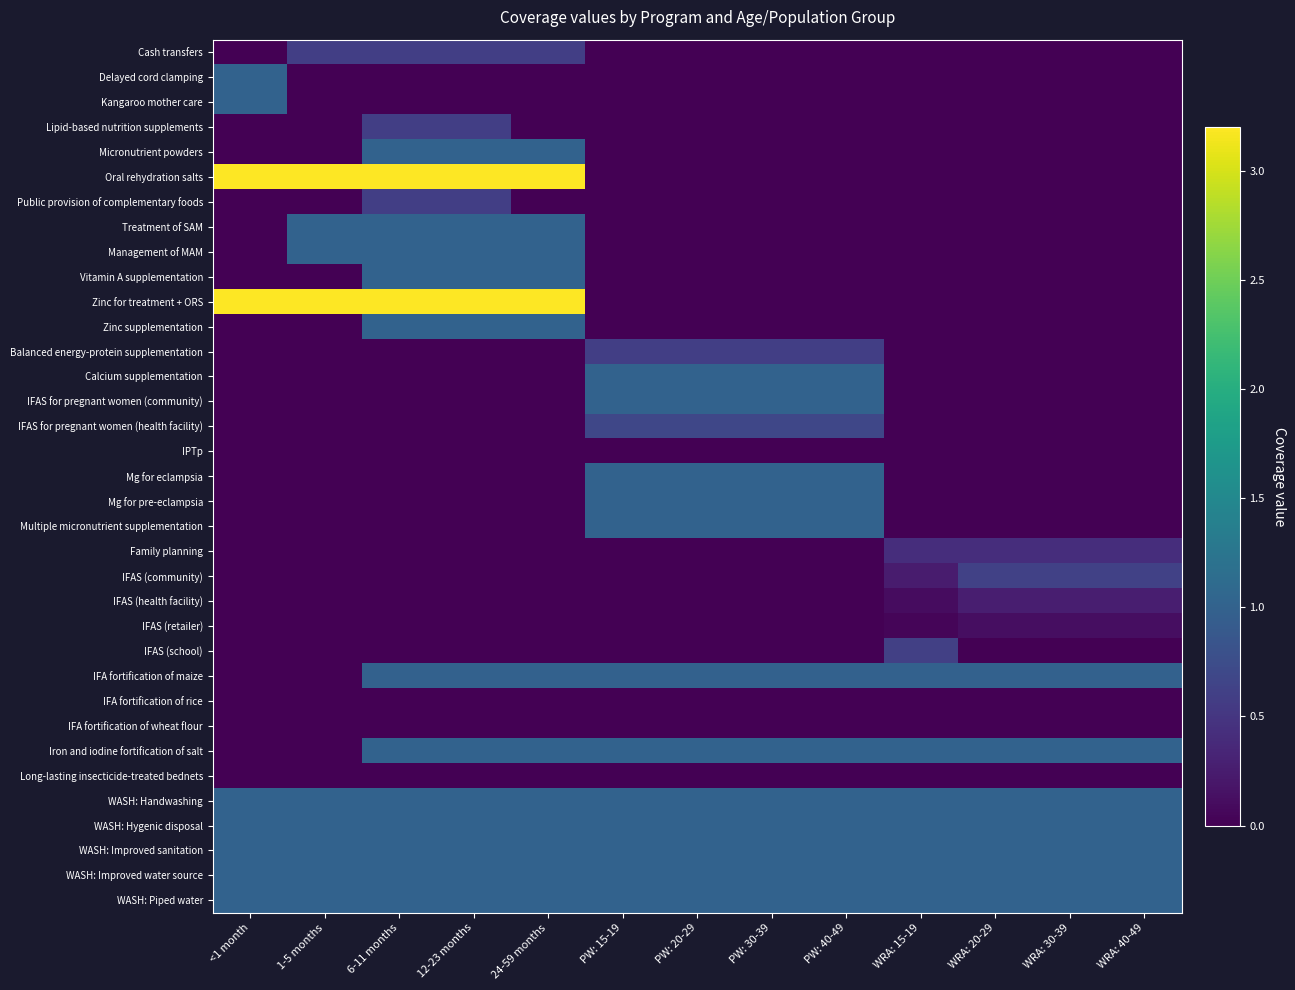

Reading right to left, extract all data points from this chart.

Cash transfers: WRA: 40-49=0.0	WRA: 30-39=0.0	WRA: 20-29=0.0	WRA: 15-19=0.0	PW: 40-49=0.0	PW: 30-39=0.0	PW: 20-29=0.0	PW: 15-19=0.0	24-59 months=0.6	12-23 months=0.6	6-11 months=0.6	1-5 months=0.6	<1 month=0.0
Delayed cord clamping: WRA: 40-49=0.0	WRA: 30-39=0.0	WRA: 20-29=0.0	WRA: 15-19=0.0	PW: 40-49=0.0	PW: 30-39=0.0	PW: 20-29=0.0	PW: 15-19=0.0	24-59 months=0.0	12-23 months=0.0	6-11 months=0.0	1-5 months=0.0	<1 month=1.0
Kangaroo mother care: WRA: 40-49=0.0	WRA: 30-39=0.0	WRA: 20-29=0.0	WRA: 15-19=0.0	PW: 40-49=0.0	PW: 30-39=0.0	PW: 20-29=0.0	PW: 15-19=0.0	24-59 months=0.0	12-23 months=0.0	6-11 months=0.0	1-5 months=0.0	<1 month=1.0
Lipid-based nutrition supplements: WRA: 40-49=0.0	WRA: 30-39=0.0	WRA: 20-29=0.0	WRA: 15-19=0.0	PW: 40-49=0.0	PW: 30-39=0.0	PW: 20-29=0.0	PW: 15-19=0.0	24-59 months=0.0	12-23 months=0.6	6-11 months=0.6	1-5 months=0.0	<1 month=0.0
Micronutrient powders: WRA: 40-49=0.0	WRA: 30-39=0.0	WRA: 20-29=0.0	WRA: 15-19=0.0	PW: 40-49=0.0	PW: 30-39=0.0	PW: 20-29=0.0	PW: 15-19=0.0	24-59 months=1.0	12-23 months=1.0	6-11 months=1.0	1-5 months=0.0	<1 month=0.0
Oral rehydration salts: WRA: 40-49=0.0	WRA: 30-39=0.0	WRA: 20-29=0.0	WRA: 15-19=0.0	PW: 40-49=0.0	PW: 30-39=0.0	PW: 20-29=0.0	PW: 15-19=0.0	24-59 months=3.2	12-23 months=3.2	6-11 months=3.2	1-5 months=3.2	<1 month=3.2
Public provision of complementary foods: WRA: 40-49=0.0	WRA: 30-39=0.0	WRA: 20-29=0.0	WRA: 15-19=0.0	PW: 40-49=0.0	PW: 30-39=0.0	PW: 20-29=0.0	PW: 15-19=0.0	24-59 months=0.0	12-23 months=0.6	6-11 months=0.6	1-5 months=0.0	<1 month=0.0
Treatment of SAM: WRA: 40-49=0.0	WRA: 30-39=0.0	WRA: 20-29=0.0	WRA: 15-19=0.0	PW: 40-49=0.0	PW: 30-39=0.0	PW: 20-29=0.0	PW: 15-19=0.0	24-59 months=1.0	12-23 months=1.0	6-11 months=1.0	1-5 months=1.0	<1 month=0.0
Management of MAM: WRA: 40-49=0.0	WRA: 30-39=0.0	WRA: 20-29=0.0	WRA: 15-19=0.0	PW: 40-49=0.0	PW: 30-39=0.0	PW: 20-29=0.0	PW: 15-19=0.0	24-59 months=1.0	12-23 months=1.0	6-11 months=1.0	1-5 months=1.0	<1 month=0.0
Vitamin A supplementation: WRA: 40-49=0.0	WRA: 30-39=0.0	WRA: 20-29=0.0	WRA: 15-19=0.0	PW: 40-49=0.0	PW: 30-39=0.0	PW: 20-29=0.0	PW: 15-19=0.0	24-59 months=1.0	12-23 months=1.0	6-11 months=1.0	1-5 months=0.0	<1 month=0.0
Zinc for treatment + ORS: WRA: 40-49=0.0	WRA: 30-39=0.0	WRA: 20-29=0.0	WRA: 15-19=0.0	PW: 40-49=0.0	PW: 30-39=0.0	PW: 20-29=0.0	PW: 15-19=0.0	24-59 months=3.2	12-23 months=3.2	6-11 months=3.2	1-5 months=3.2	<1 month=3.2
Zinc supplementation: WRA: 40-49=0.0	WRA: 30-39=0.0	WRA: 20-29=0.0	WRA: 15-19=0.0	PW: 40-49=0.0	PW: 30-39=0.0	PW: 20-29=0.0	PW: 15-19=0.0	24-59 months=1.0	12-23 months=1.0	6-11 months=1.0	1-5 months=0.0	<1 month=0.0
Balanced energy-protein supplementation: WRA: 40-49=0.0	WRA: 30-39=0.0	WRA: 20-29=0.0	WRA: 15-19=0.0	PW: 40-49=0.6	PW: 30-39=0.6	PW: 20-29=0.6	PW: 15-19=0.6	24-59 months=0.0	12-23 months=0.0	6-11 months=0.0	1-5 months=0.0	<1 month=0.0
Calcium supplementation: WRA: 40-49=0.0	WRA: 30-39=0.0	WRA: 20-29=0.0	WRA: 15-19=0.0	PW: 40-49=1.0	PW: 30-39=1.0	PW: 20-29=1.0	PW: 15-19=1.0	24-59 months=0.0	12-23 months=0.0	6-11 months=0.0	1-5 months=0.0	<1 month=0.0
IFAS for pregnant women (community): WRA: 40-49=0.0	WRA: 30-39=0.0	WRA: 20-29=0.0	WRA: 15-19=0.0	PW: 40-49=1.0	PW: 30-39=1.0	PW: 20-29=1.0	PW: 15-19=1.0	24-59 months=0.0	12-23 months=0.0	6-11 months=0.0	1-5 months=0.0	<1 month=0.0
IFAS for pregnant women (health facility): WRA: 40-49=0.0	WRA: 30-39=0.0	WRA: 20-29=0.0	WRA: 15-19=0.0	PW: 40-49=0.7	PW: 30-39=0.7	PW: 20-29=0.7	PW: 15-19=0.7	24-59 months=0.0	12-23 months=0.0	6-11 months=0.0	1-5 months=0.0	<1 month=0.0
IPTp: WRA: 40-49=0.0	WRA: 30-39=0.0	WRA: 20-29=0.0	WRA: 15-19=0.0	PW: 40-49=0.0	PW: 30-39=0.0	PW: 20-29=0.0	PW: 15-19=0.0	24-59 months=0.0	12-23 months=0.0	6-11 months=0.0	1-5 months=0.0	<1 month=0.0
Mg for eclampsia: WRA: 40-49=0.0	WRA: 30-39=0.0	WRA: 20-29=0.0	WRA: 15-19=0.0	PW: 40-49=1.0	PW: 30-39=1.0	PW: 20-29=1.0	PW: 15-19=1.0	24-59 months=0.0	12-23 months=0.0	6-11 months=0.0	1-5 months=0.0	<1 month=0.0
Mg for pre-eclampsia: WRA: 40-49=0.0	WRA: 30-39=0.0	WRA: 20-29=0.0	WRA: 15-19=0.0	PW: 40-49=1.0	PW: 30-39=1.0	PW: 20-29=1.0	PW: 15-19=1.0	24-59 months=0.0	12-23 months=0.0	6-11 months=0.0	1-5 months=0.0	<1 month=0.0
Multiple micronutrient supplementation: WRA: 40-49=0.0	WRA: 30-39=0.0	WRA: 20-29=0.0	WRA: 15-19=0.0	PW: 40-49=1.0	PW: 30-39=1.0	PW: 20-29=1.0	PW: 15-19=1.0	24-59 months=0.0	12-23 months=0.0	6-11 months=0.0	1-5 months=0.0	<1 month=0.0
Family planning: WRA: 40-49=0.4	WRA: 30-39=0.4	WRA: 20-29=0.4	WRA: 15-19=0.4	PW: 40-49=0.0	PW: 30-39=0.0	PW: 20-29=0.0	PW: 15-19=0.0	24-59 months=0.0	12-23 months=0.0	6-11 months=0.0	1-5 months=0.0	<1 month=0.0
IFAS (community): WRA: 40-49=0.6	WRA: 30-39=0.6	WRA: 20-29=0.6	WRA: 15-19=0.2	PW: 40-49=0.0	PW: 30-39=0.0	PW: 20-29=0.0	PW: 15-19=0.0	24-59 months=0.0	12-23 months=0.0	6-11 months=0.0	1-5 months=0.0	<1 month=0.0
IFAS (health facility): WRA: 40-49=0.3	WRA: 30-39=0.3	WRA: 20-29=0.3	WRA: 15-19=0.1	PW: 40-49=0.0	PW: 30-39=0.0	PW: 20-29=0.0	PW: 15-19=0.0	24-59 months=0.0	12-23 months=0.0	6-11 months=0.0	1-5 months=0.0	<1 month=0.0
IFAS (retailer): WRA: 40-49=0.1	WRA: 30-39=0.1	WRA: 20-29=0.1	WRA: 15-19=0.0	PW: 40-49=0.0	PW: 30-39=0.0	PW: 20-29=0.0	PW: 15-19=0.0	24-59 months=0.0	12-23 months=0.0	6-11 months=0.0	1-5 months=0.0	<1 month=0.0
IFAS (school): WRA: 40-49=0.0	WRA: 30-39=0.0	WRA: 20-29=0.0	WRA: 15-19=0.6	PW: 40-49=0.0	PW: 30-39=0.0	PW: 20-29=0.0	PW: 15-19=0.0	24-59 months=0.0	12-23 months=0.0	6-11 months=0.0	1-5 months=0.0	<1 month=0.0
IFA fortification of maize: WRA: 40-49=1.0	WRA: 30-39=1.0	WRA: 20-29=1.0	WRA: 15-19=1.0	PW: 40-49=1.0	PW: 30-39=1.0	PW: 20-29=1.0	PW: 15-19=1.0	24-59 months=1.0	12-23 months=1.0	6-11 months=1.0	1-5 months=0.0	<1 month=0.0
IFA fortification of rice: WRA: 40-49=0.0	WRA: 30-39=0.0	WRA: 20-29=0.0	WRA: 15-19=0.0	PW: 40-49=0.0	PW: 30-39=0.0	PW: 20-29=0.0	PW: 15-19=0.0	24-59 months=0.0	12-23 months=0.0	6-11 months=0.0	1-5 months=0.0	<1 month=0.0
IFA fortification of wheat flour: WRA: 40-49=0.0	WRA: 30-39=0.0	WRA: 20-29=0.0	WRA: 15-19=0.0	PW: 40-49=0.0	PW: 30-39=0.0	PW: 20-29=0.0	PW: 15-19=0.0	24-59 months=0.0	12-23 months=0.0	6-11 months=0.0	1-5 months=0.0	<1 month=0.0
Iron and iodine fortification of salt: WRA: 40-49=1.0	WRA: 30-39=1.0	WRA: 20-29=1.0	WRA: 15-19=1.0	PW: 40-49=1.0	PW: 30-39=1.0	PW: 20-29=1.0	PW: 15-19=1.0	24-59 months=1.0	12-23 months=1.0	6-11 months=1.0	1-5 months=0.0	<1 month=0.0
Long-lasting insecticide-treated bednets: WRA: 40-49=0.0	WRA: 30-39=0.0	WRA: 20-29=0.0	WRA: 15-19=0.0	PW: 40-49=0.0	PW: 30-39=0.0	PW: 20-29=0.0	PW: 15-19=0.0	24-59 months=0.0	12-23 months=0.0	6-11 months=0.0	1-5 months=0.0	<1 month=0.0
WASH: Handwashing: WRA: 40-49=1.0	WRA: 30-39=1.0	WRA: 20-29=1.0	WRA: 15-19=1.0	PW: 40-49=1.0	PW: 30-39=1.0	PW: 20-29=1.0	PW: 15-19=1.0	24-59 months=1.0	12-23 months=1.0	6-11 months=1.0	1-5 months=1.0	<1 month=1.0
WASH: Hygenic disposal: WRA: 40-49=1.0	WRA: 30-39=1.0	WRA: 20-29=1.0	WRA: 15-19=1.0	PW: 40-49=1.0	PW: 30-39=1.0	PW: 20-29=1.0	PW: 15-19=1.0	24-59 months=1.0	12-23 months=1.0	6-11 months=1.0	1-5 months=1.0	<1 month=1.0
WASH: Improved sanitation: WRA: 40-49=1.0	WRA: 30-39=1.0	WRA: 20-29=1.0	WRA: 15-19=1.0	PW: 40-49=1.0	PW: 30-39=1.0	PW: 20-29=1.0	PW: 15-19=1.0	24-59 months=1.0	12-23 months=1.0	6-11 months=1.0	1-5 months=1.0	<1 month=1.0
WASH: Improved water source: WRA: 40-49=1.0	WRA: 30-39=1.0	WRA: 20-29=1.0	WRA: 15-19=1.0	PW: 40-49=1.0	PW: 30-39=1.0	PW: 20-29=1.0	PW: 15-19=1.0	24-59 months=1.0	12-23 months=1.0	6-11 months=1.0	1-5 months=1.0	<1 month=1.0
WASH: Piped water: WRA: 40-49=1.0	WRA: 30-39=1.0	WRA: 20-29=1.0	WRA: 15-19=1.0	PW: 40-49=1.0	PW: 30-39=1.0	PW: 20-29=1.0	PW: 15-19=1.0	24-59 months=1.0	12-23 months=1.0	6-11 months=1.0	1-5 months=1.0	<1 month=1.0